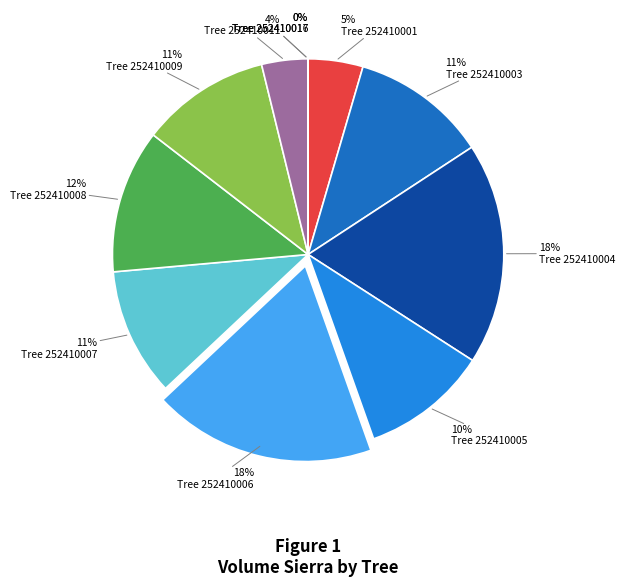

Is there a majority slice in this chart?

No